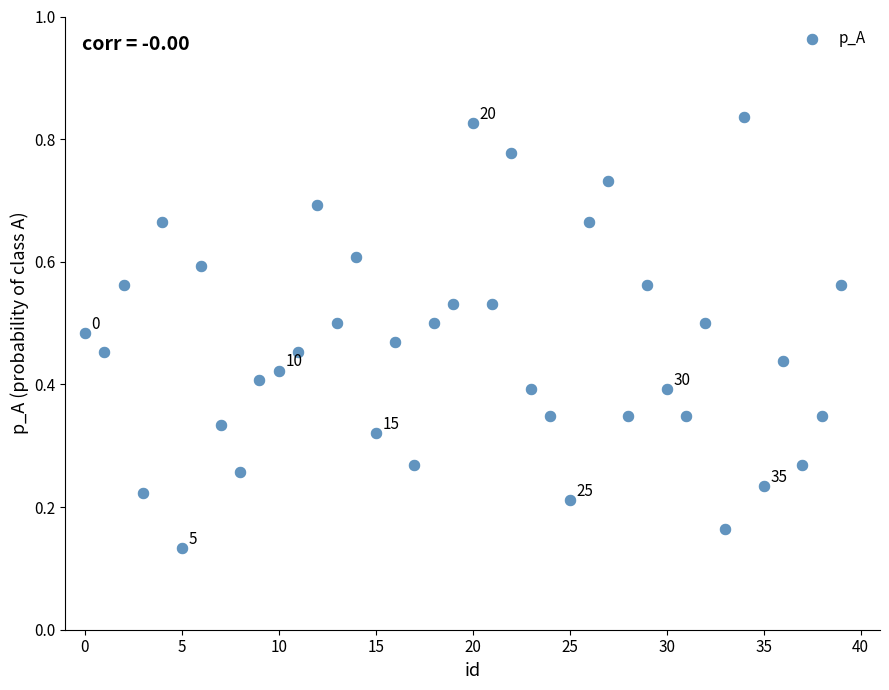

How many points are shown in the scatter plot?

40